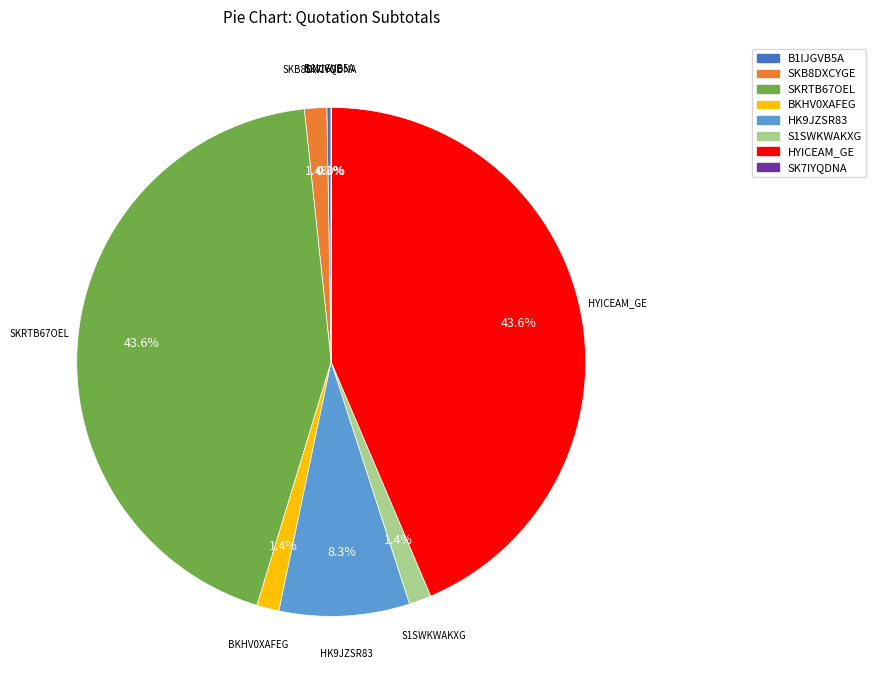

How much of the chart is everything except HK9JZSR83?

91.7%